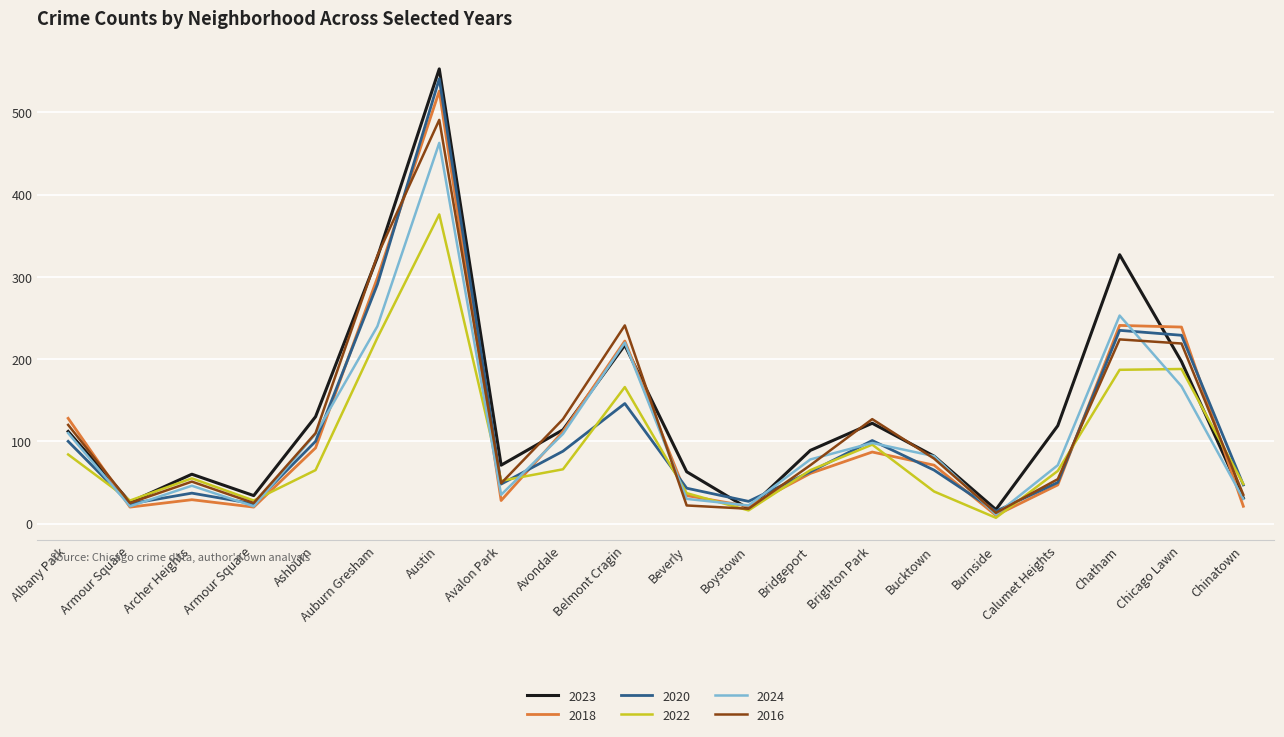

Which series changed the most between Armour Square and Beverly?

2023